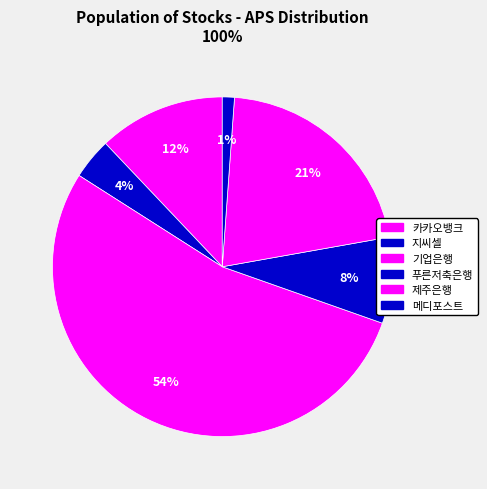

Approximately how many times larger is the value at 지씨셀 compared to 푸른저축은행?

0.5